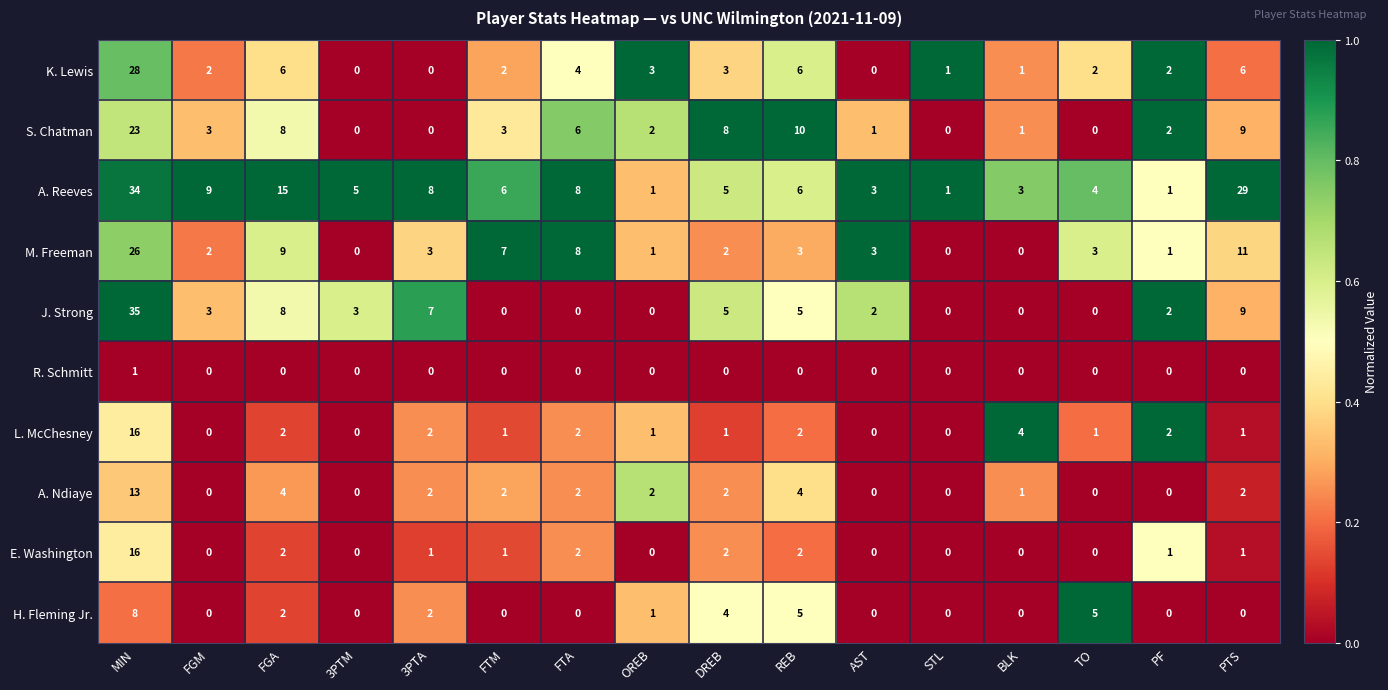

What is the difference between the highest and lowest values at FTM?

7